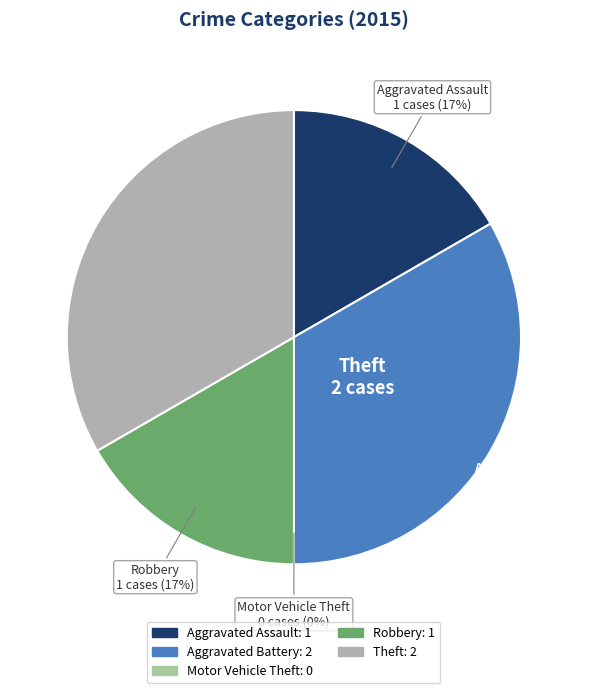

To the nearest percent, what is the combined percentage of Aggravated Assault and Theft?

50%